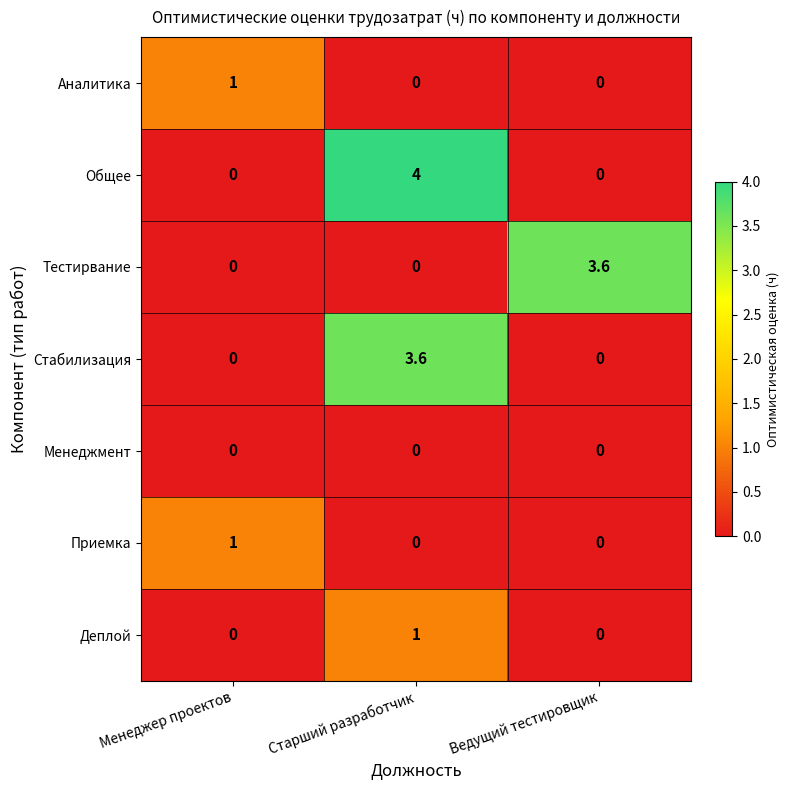

Count the number of data series in this chart.

7